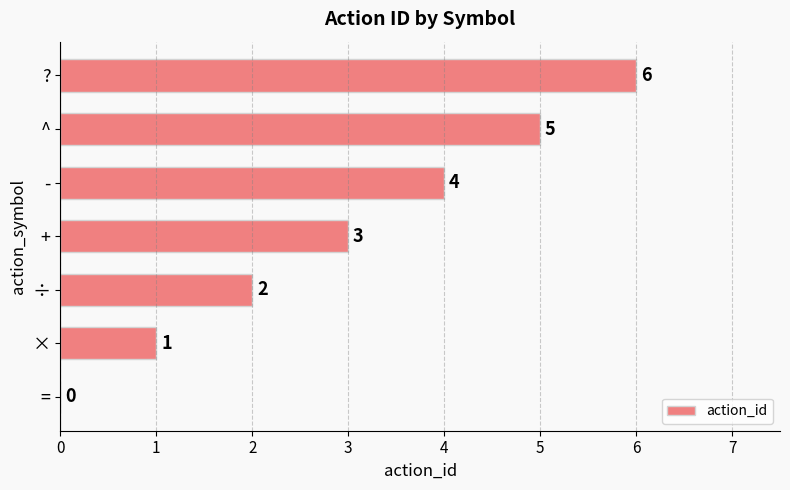

Are the bars horizontal?

Yes